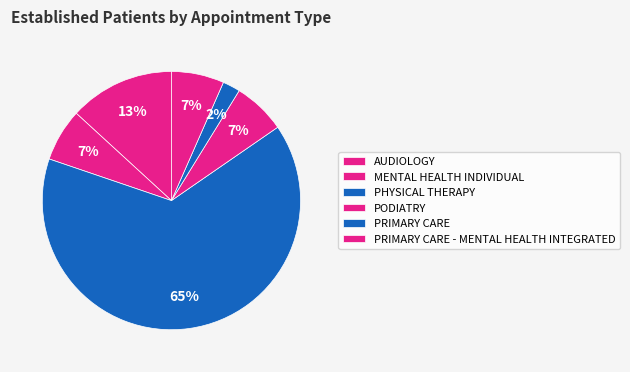

How many segments does this pie chart have?

6